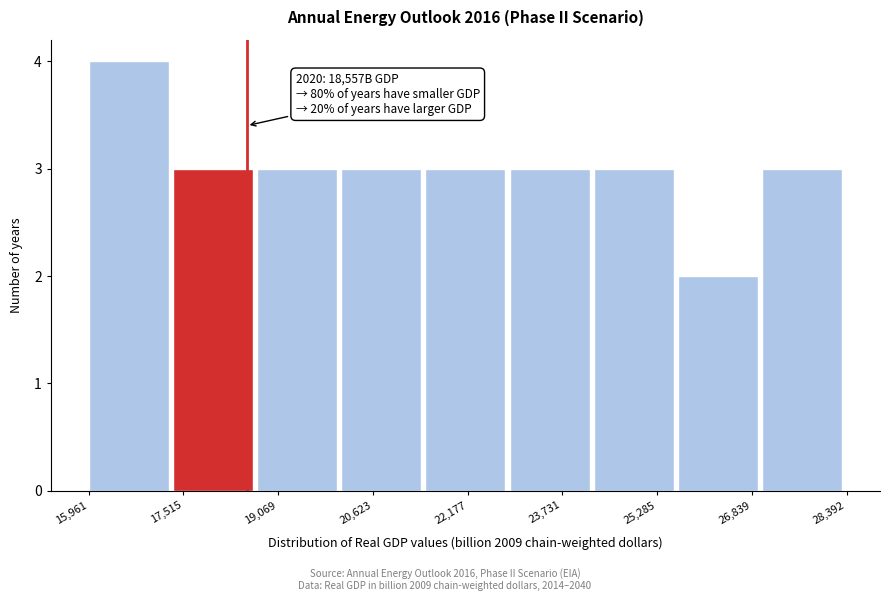

Over which range of the x-axis is the bar tallest?

16000 to 17400